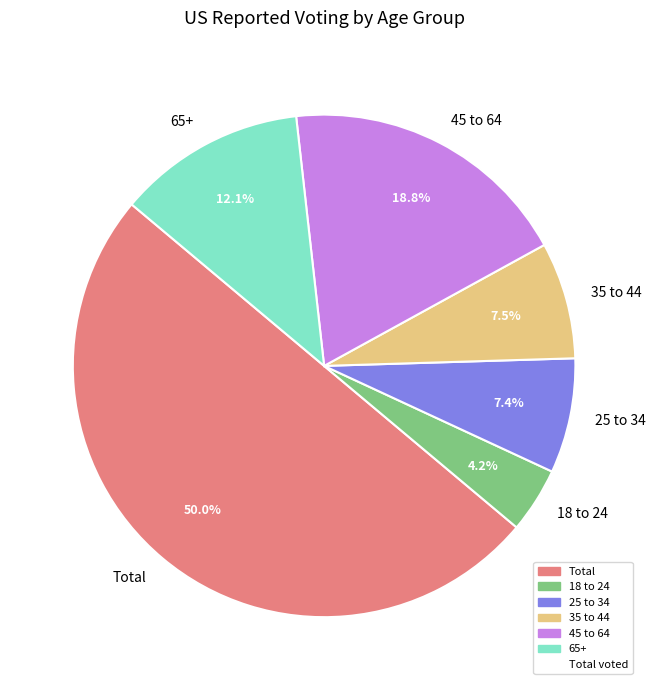

What percentage is the Total slice, to the nearest percent?

50%